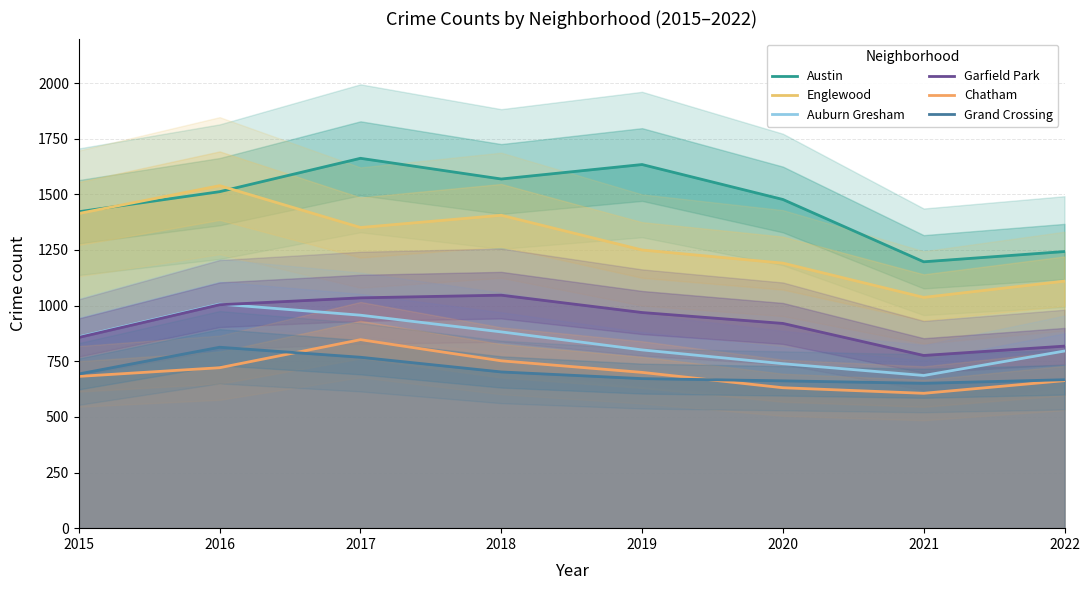

True or false: Englewood has more than 1 interior local peaks.

True